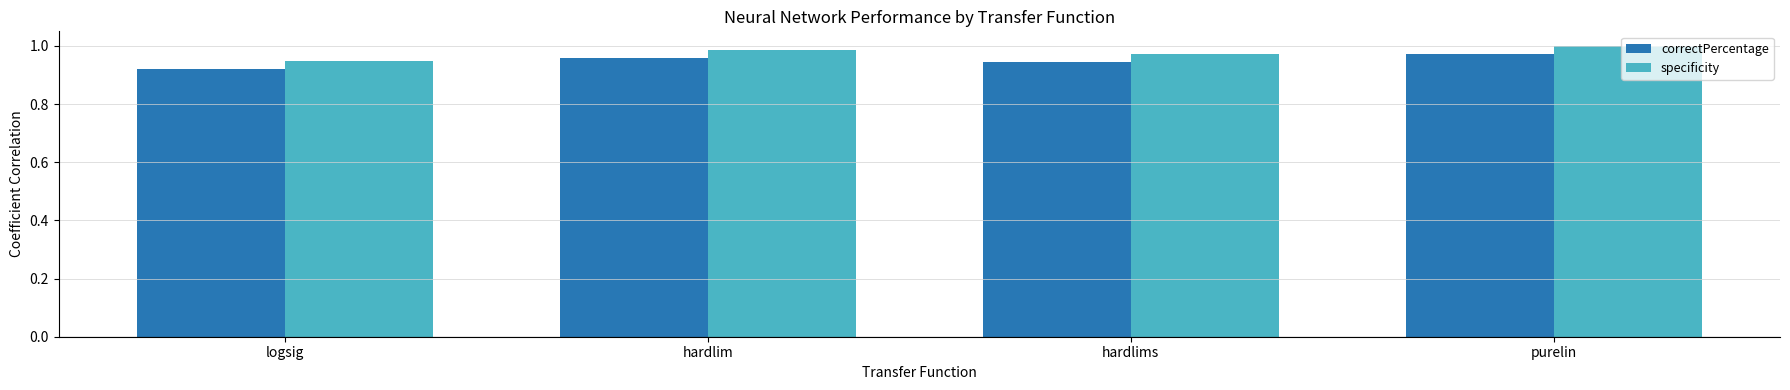

What position from the left is purelin?

4